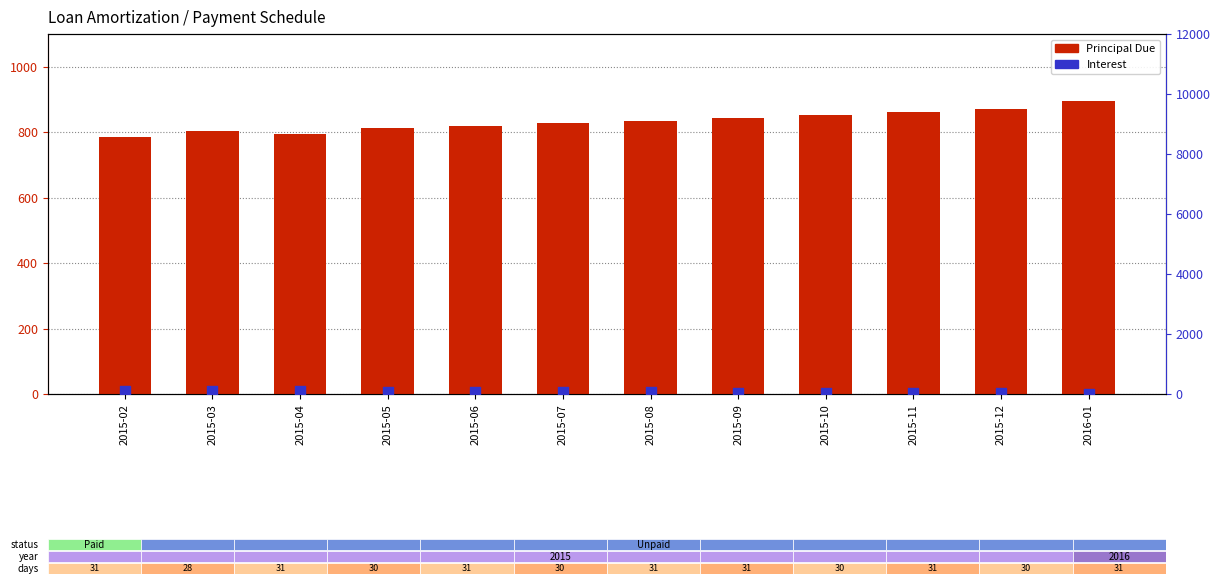

Which series has the widest spread of Y values?

Principal Due